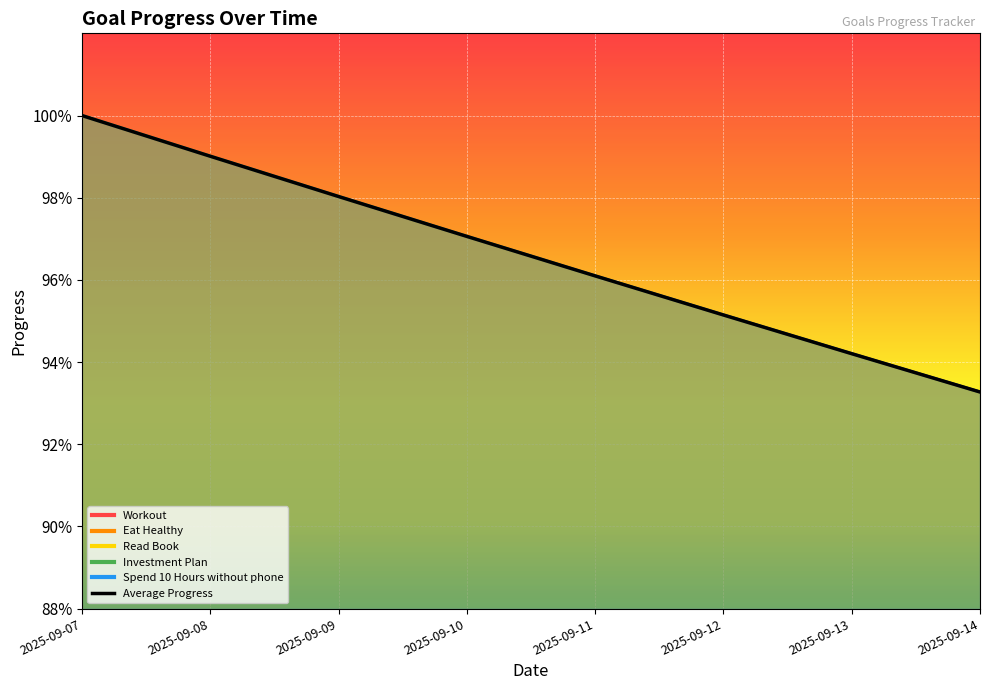

Which series has the widest spread of values?

Workout